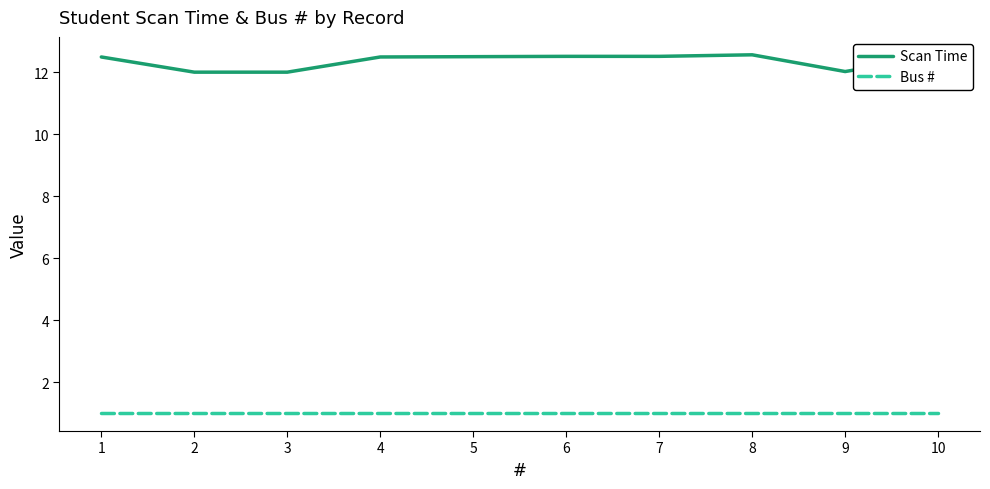

The Bus # series shows 0.5 at 3. True or false?

False